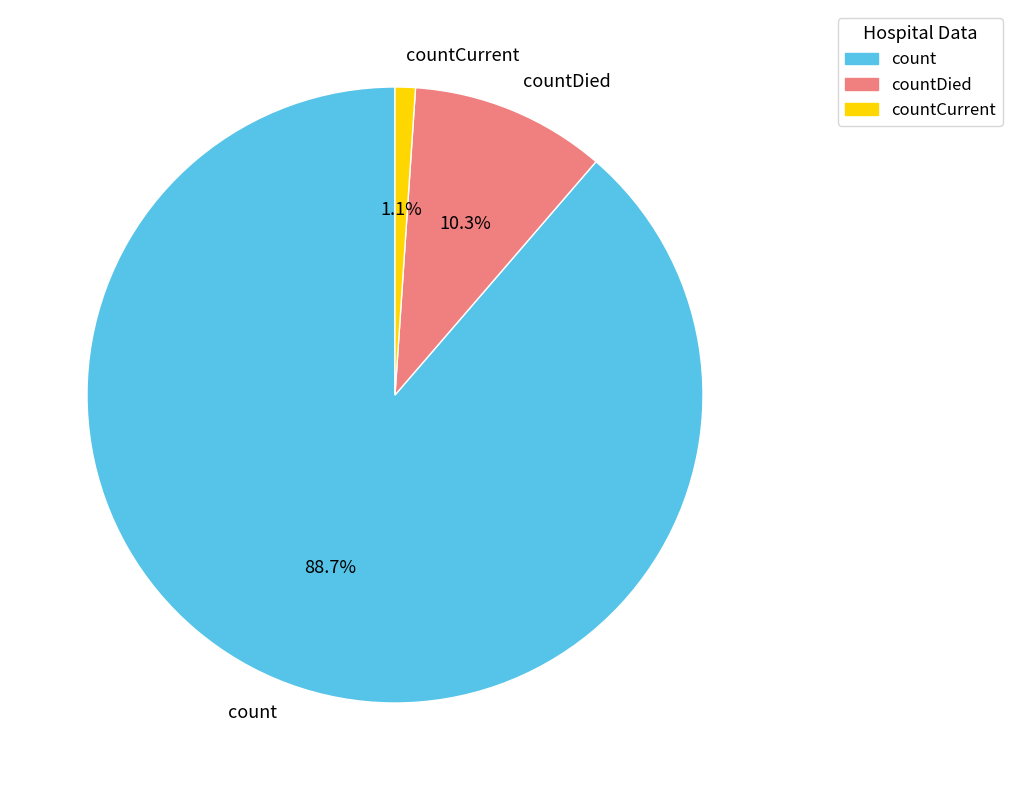

Which category has the smallest portion of the pie?

countCurrent